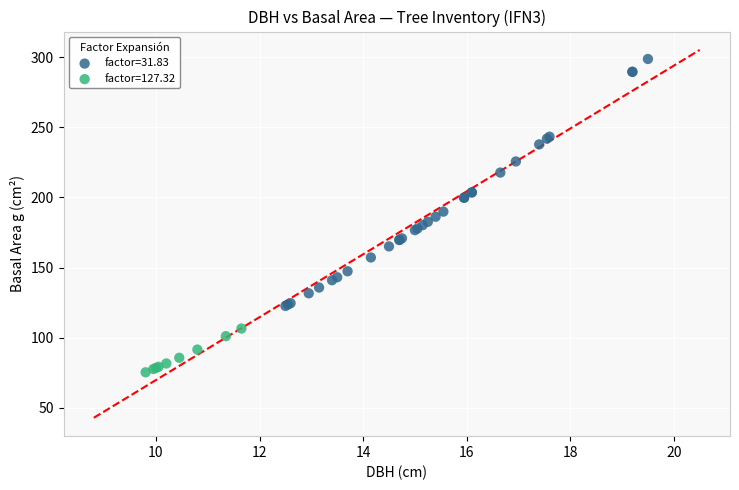

Which series reaches the minimum Y coordinate?

factor=127.32